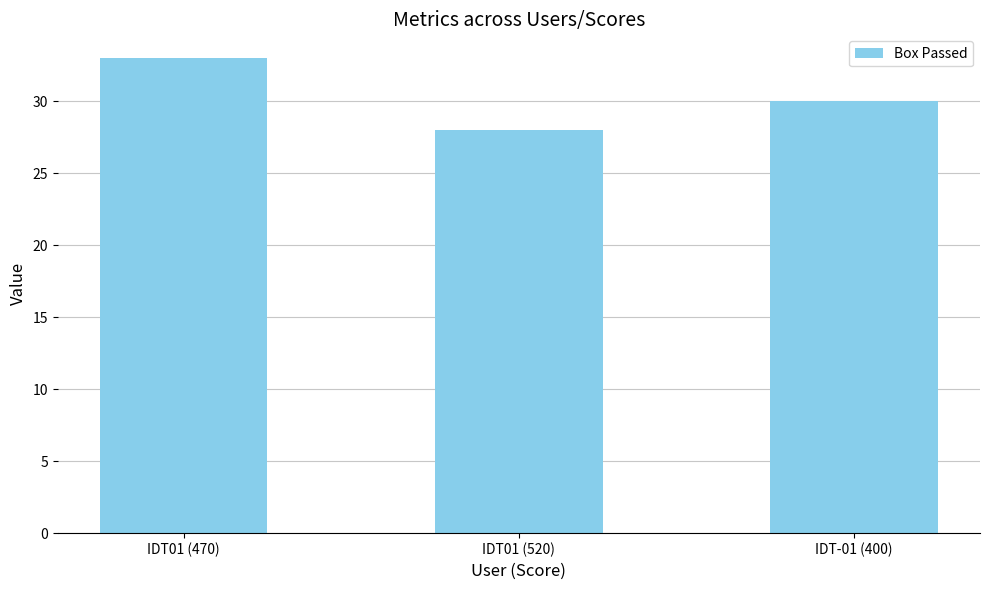

Rank the categories by value from lowest to highest.

IDT01 (520), IDT-01 (400), IDT01 (470)